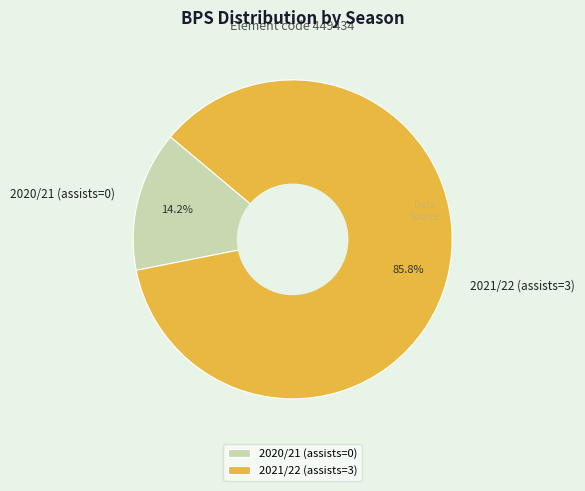

What percentage do 2020/21 (assists=0) and 2021/22 (assists=3) together represent?

100.0%